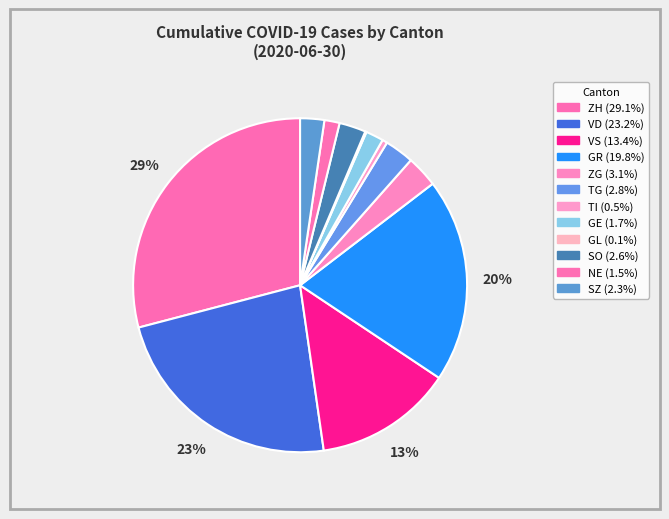

Which slice is the largest?

ZH